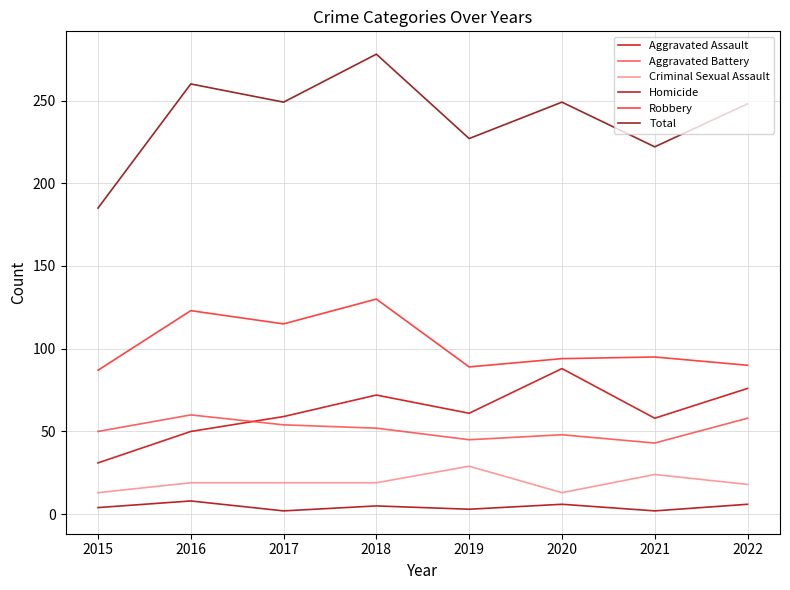

True or false: Aggravated Assault and Criminal Sexual Assault cross at least once.

False